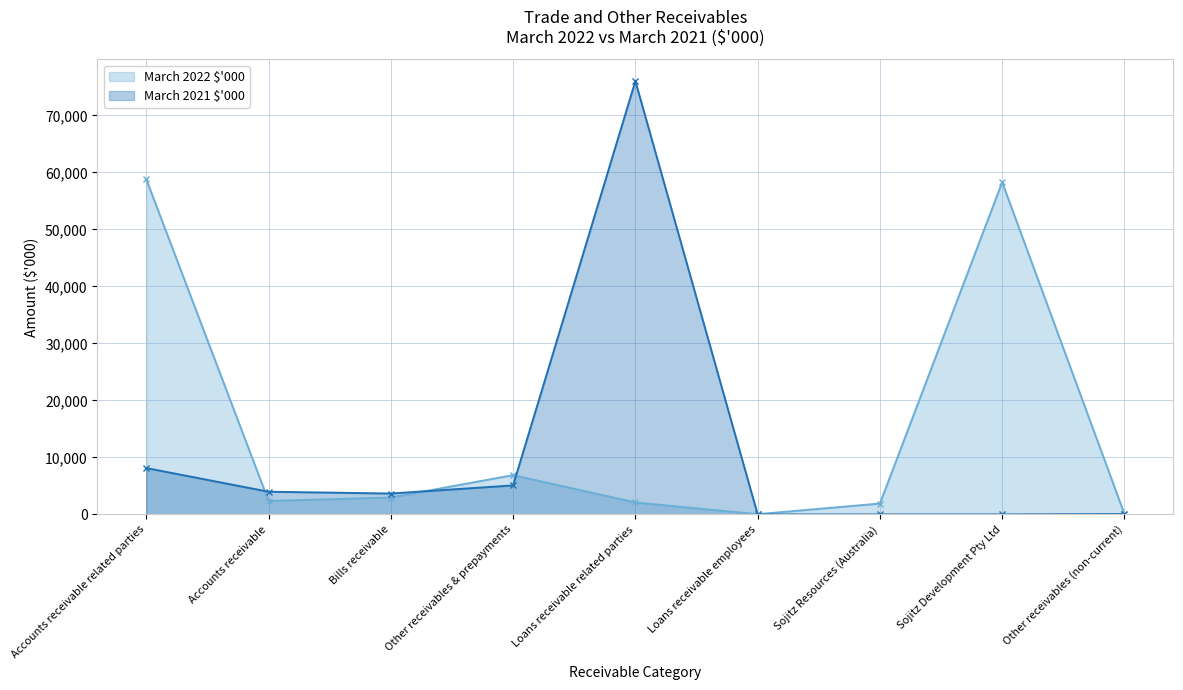

How many interior local valleys does the March 2022 $'000 (line) series have?

2